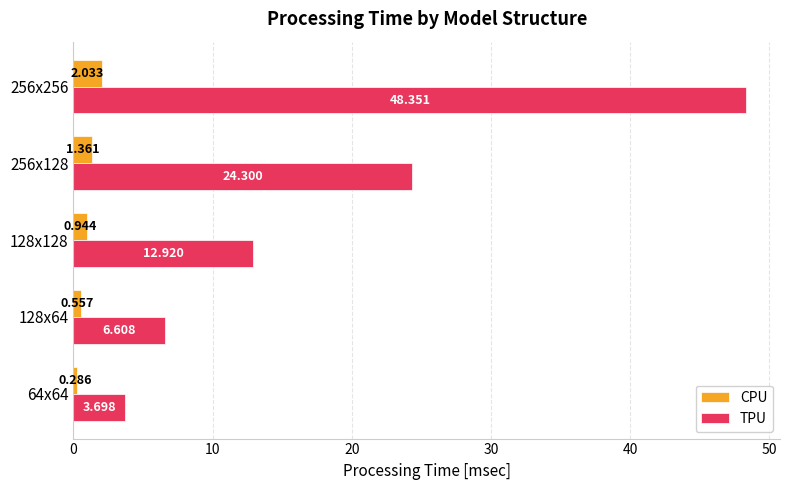

What are all the series names shown in the legend?

CPU, TPU